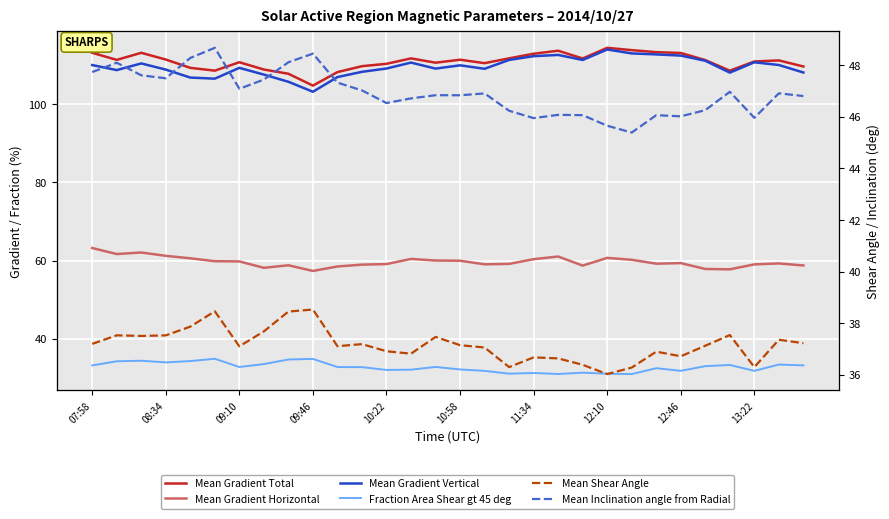

Count the number of categories in the chart.

30